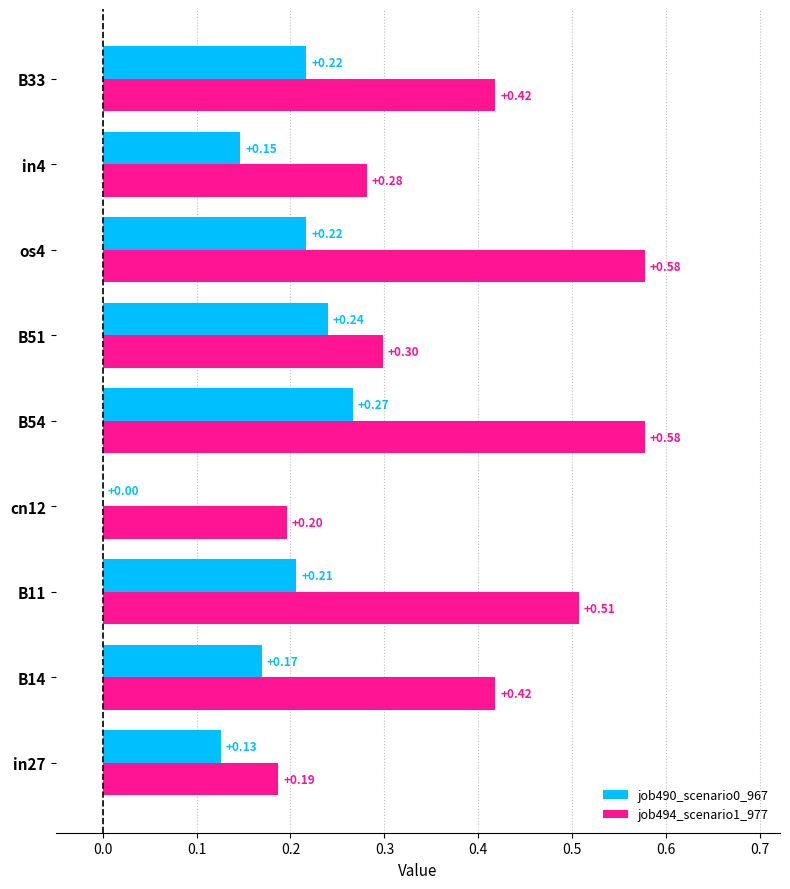

How many categories are shown in the chart?

9